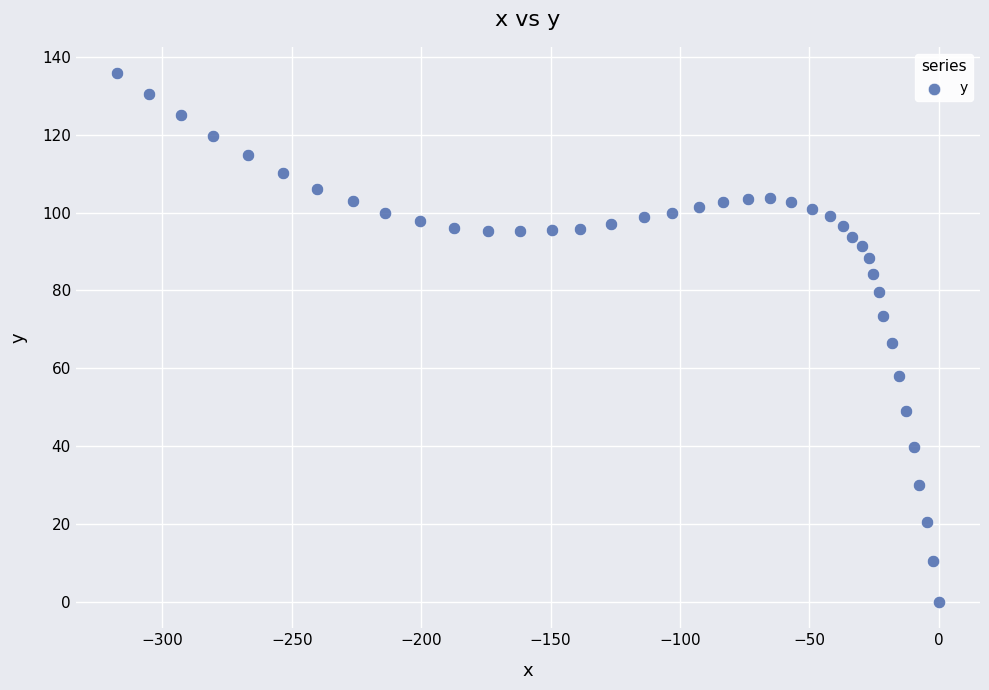

What is the range of Y values (max minus min)?

135.8